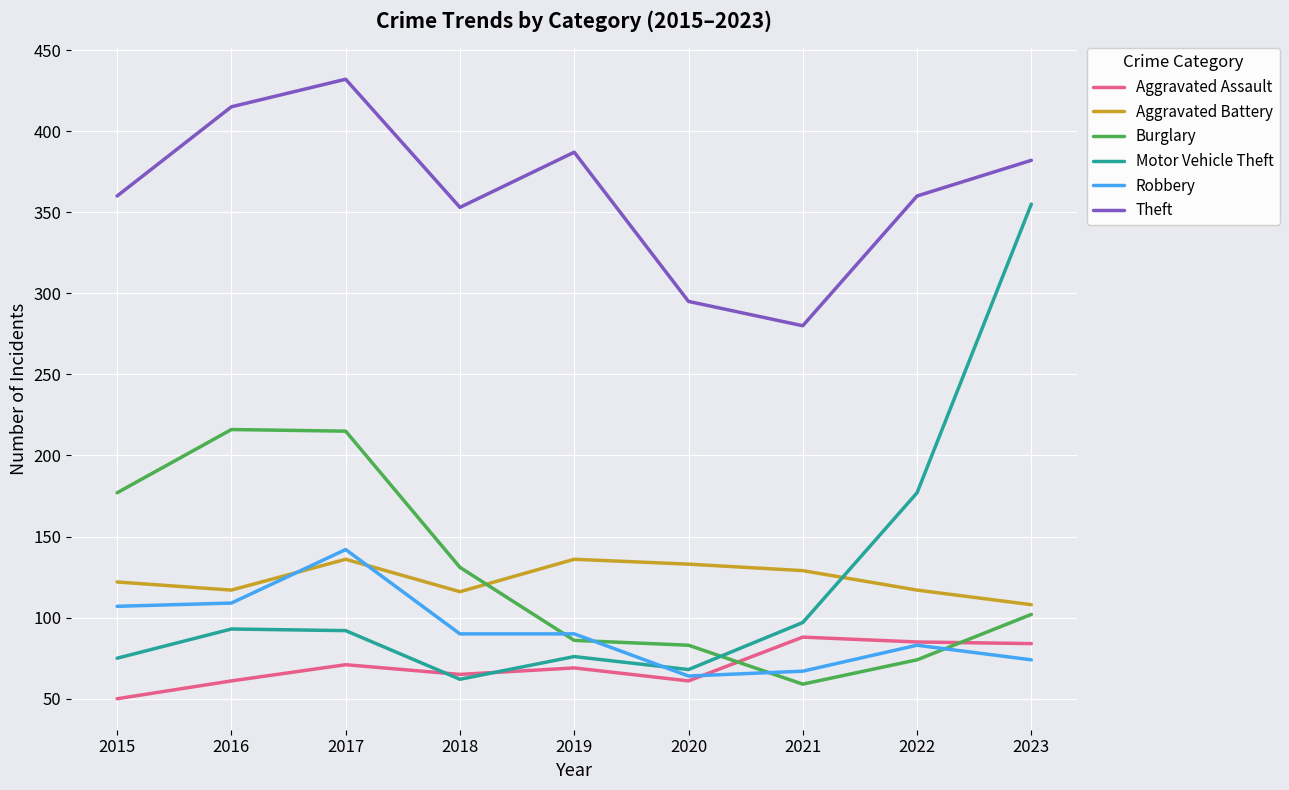

Is it true that Motor Vehicle Theft equals 113 at 2015?

False